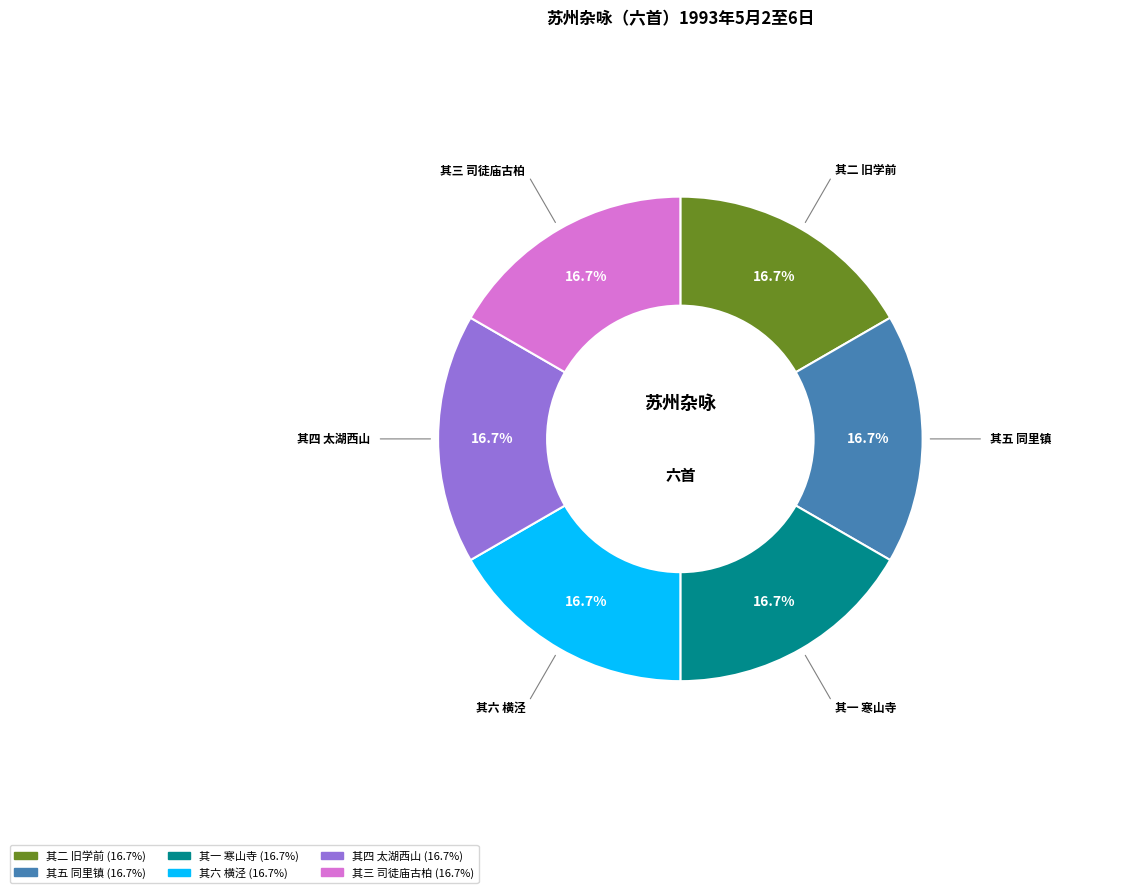

Does 其一 寒山寺 represent more than half of the total?

No